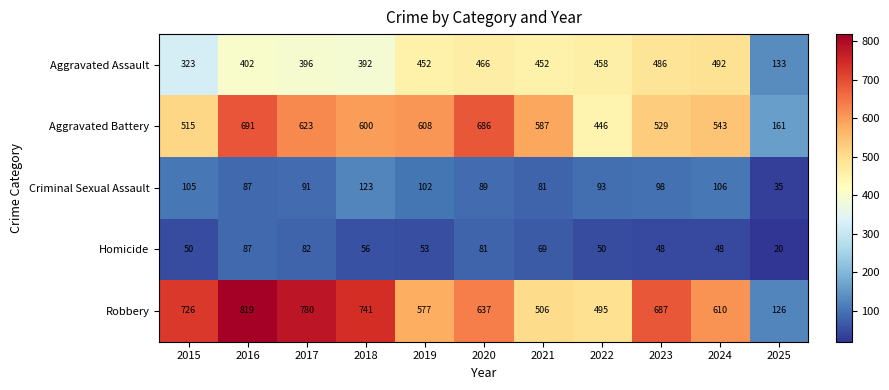

Which series changed the most between 2024 and 2025?

Robbery